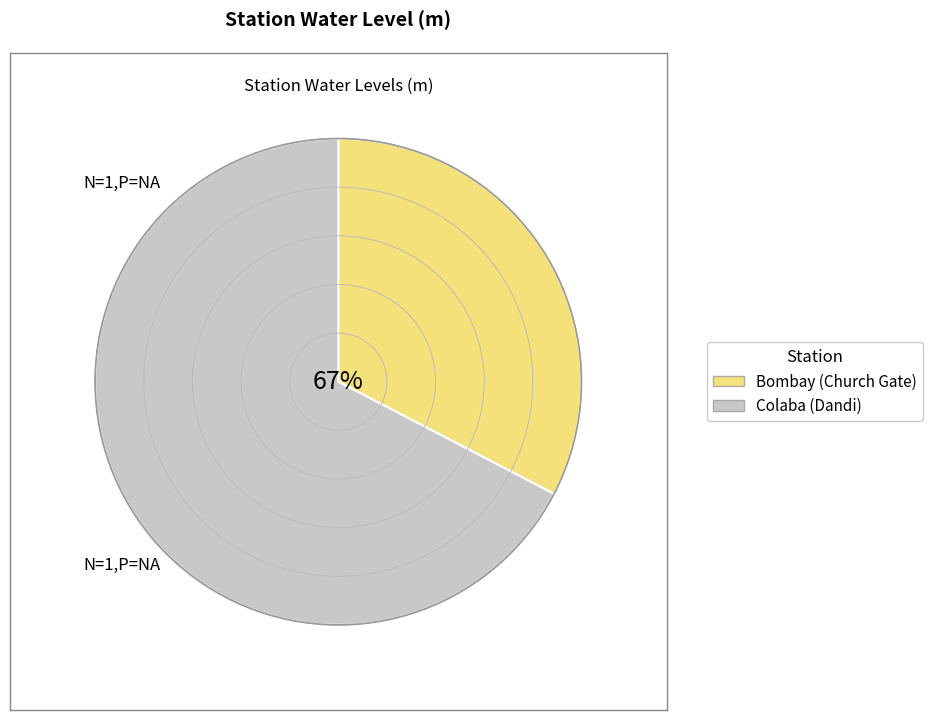

How many segments does this pie chart have?

2